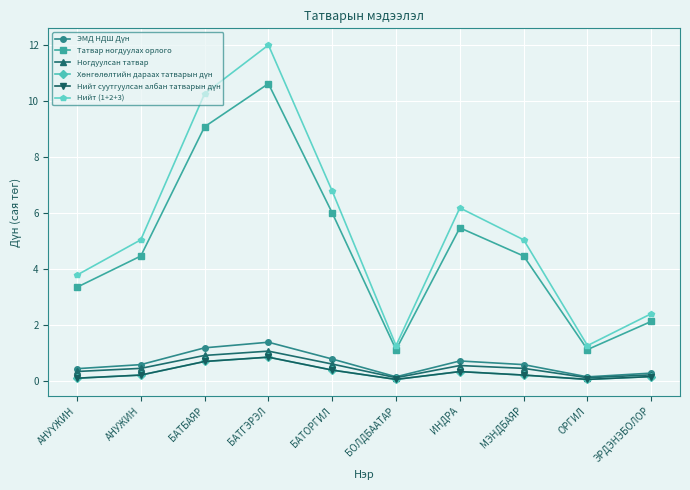

Is it true that ЭМД НДШ Дүн equals 0.3 at ЭРДЭНЭБОЛОР?

True